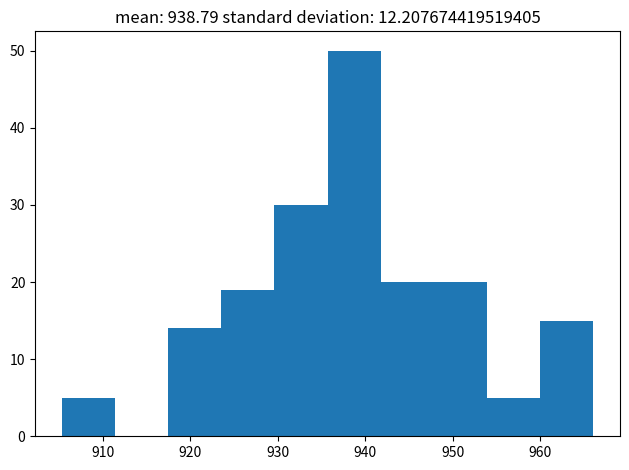

Reading left to right, list every bar in this chart as the range it spans on the x-axis followed by its height. Neither the bar edges nor the heights are printed on the chart, so give them approximately, as read against the axes.

905 to 911: 5
911 to 917: 0
917 to 924: 14
924 to 930: 19
930 to 936: 30
936 to 942: 50
942 to 948: 20
948 to 954: 20
954 to 960: 5
960 to 966: 15